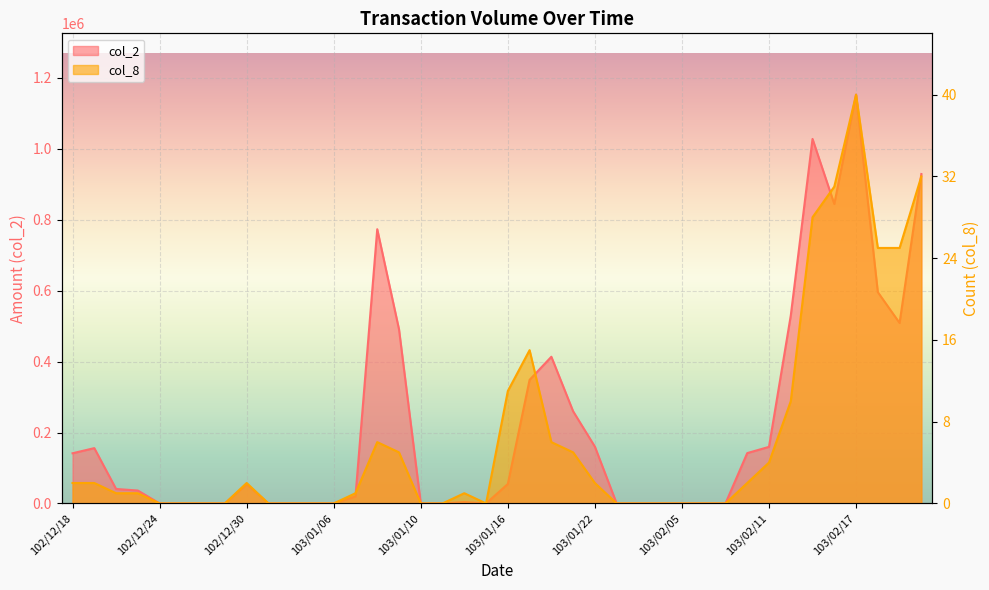

What is the label of the 37th point from the left?

103/02/17